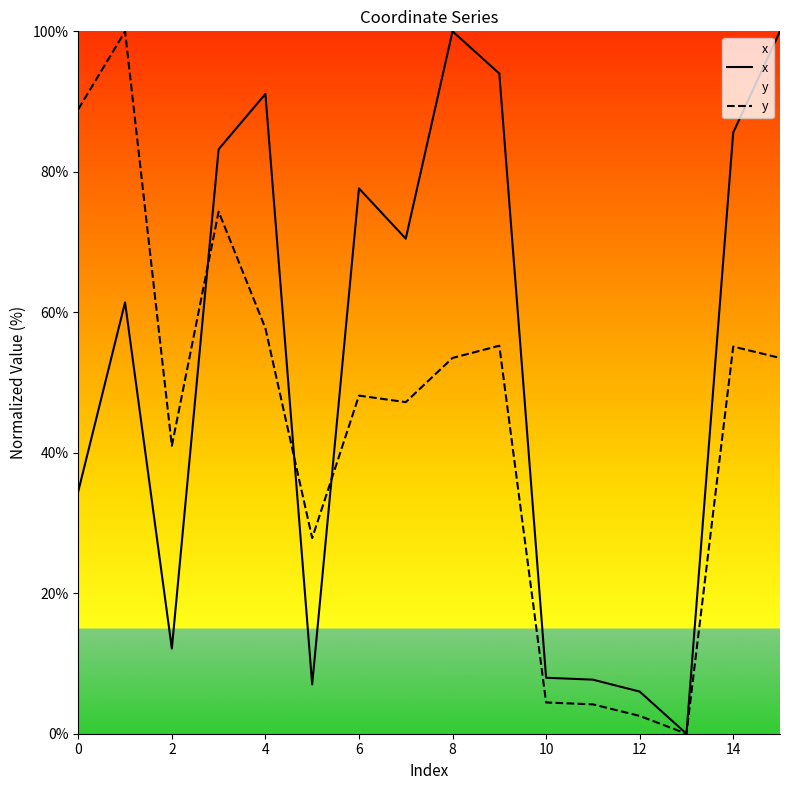

Rank the series by their average value, from lowest to highest.

y, x